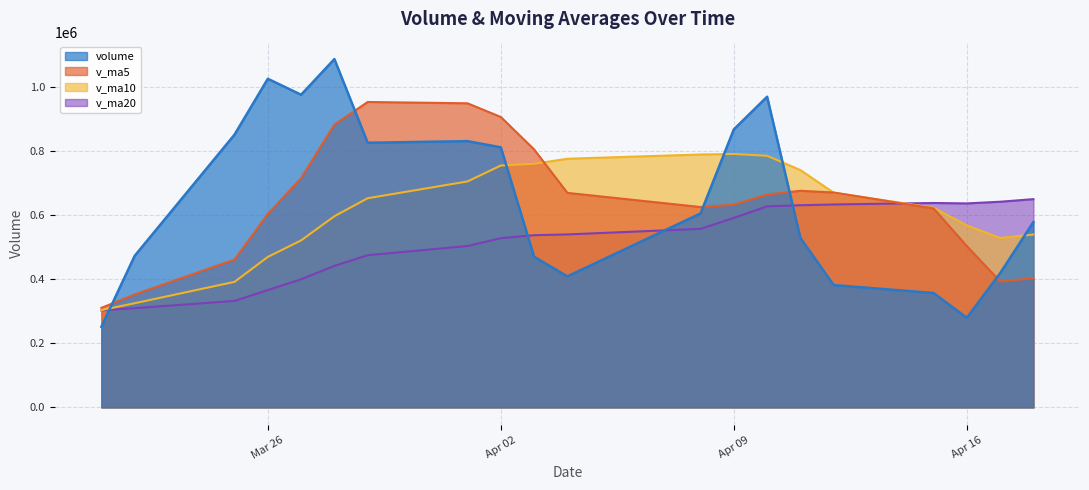

Reading right to left, extract all data points from this chart.

volume: 578881.2	419265.7	279956.6	357286.5	382109.7	529375.6	970468.2	868561.9	605883.6	409280.5	470470.6	812405.7	831709.5	826761.8	1088091.8	976734.1	1026579.1	852115.9	473436.7	251808.8
v_ma5: 403500.0	393598.8	503839.3	621560.4	671279.8	676713.9	664932.9	633320.4	625950.0	670125.6	805887.9	907140.6	949975.2	954056.5	883391.5	716134.9	604162.2	461775.6	352710.0	310963.8
v_ma10: 540106.9	529265.9	568579.9	623755.2	670702.7	741300.9	786036.8	791647.8	790003.2	776758.6	761011.4	755651.4	705875.4	653383.2	597177.7	521655.0	470013.8	392163.8	325401.6	303937.6
v_ma20: 650559.2	642458.6	637227.6	638569.2	633940.2	631477.9	628025.3	591905.8	557702.4	540348.1	537904.9	528697.2	504177.1	475417.2	442004.5	400286.5	366366.2	332710.1	309886.6	303091.4